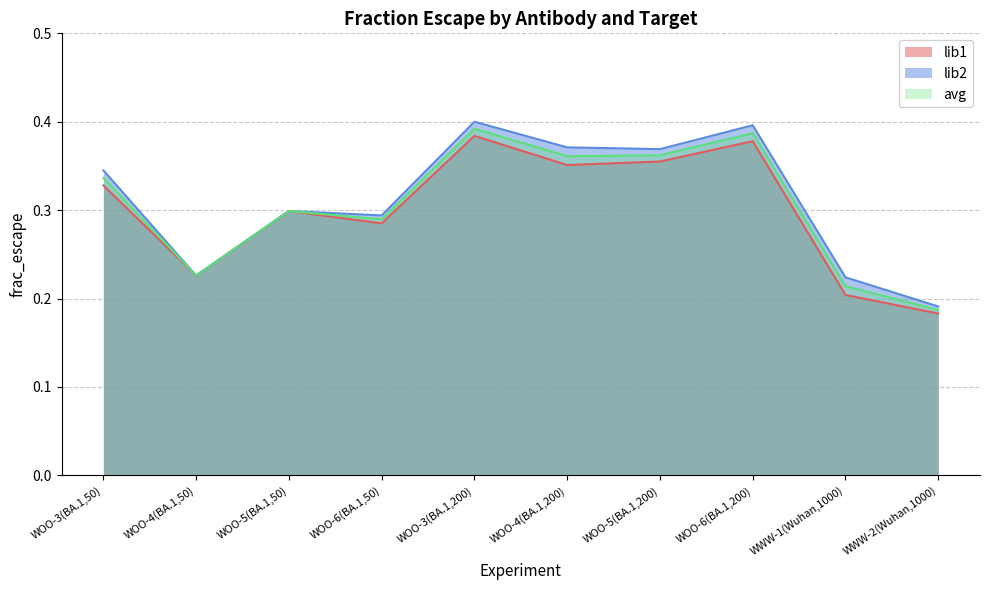

True or false: lib2_frac_escape has a value of 0.2 at WWW-2(Wuhan,1000).

True